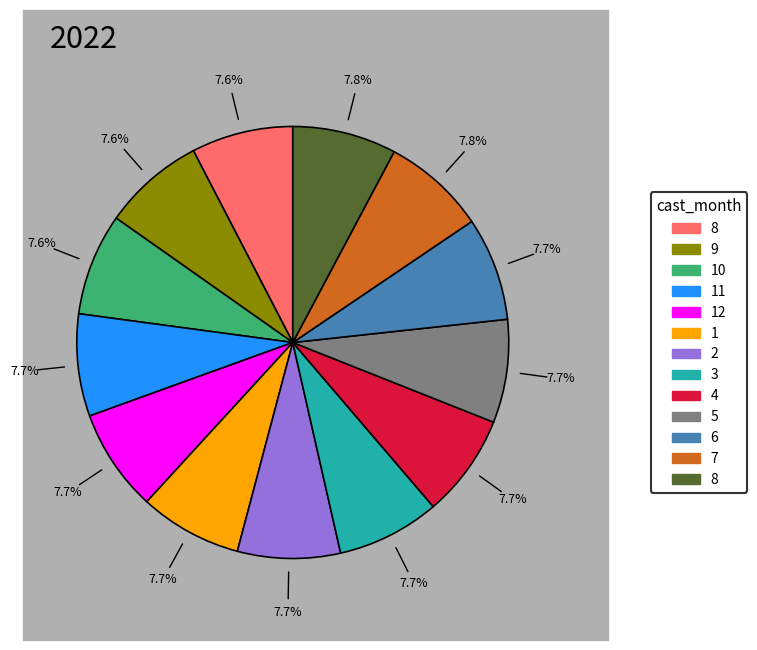

Is there any slice that represents more than half of the pie?

No